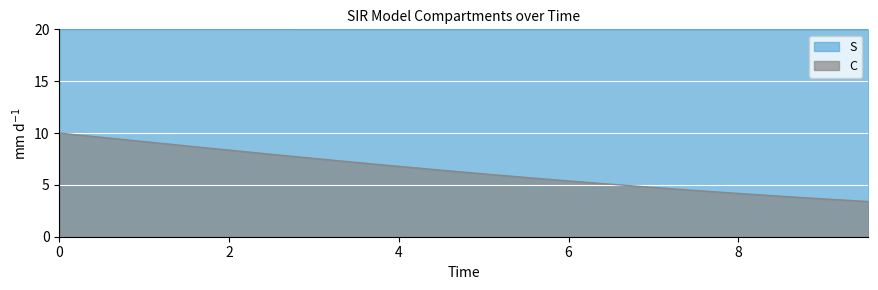

Between 4.013377926421405 and 6.521739130434782, which series saw the biggest shift?

C